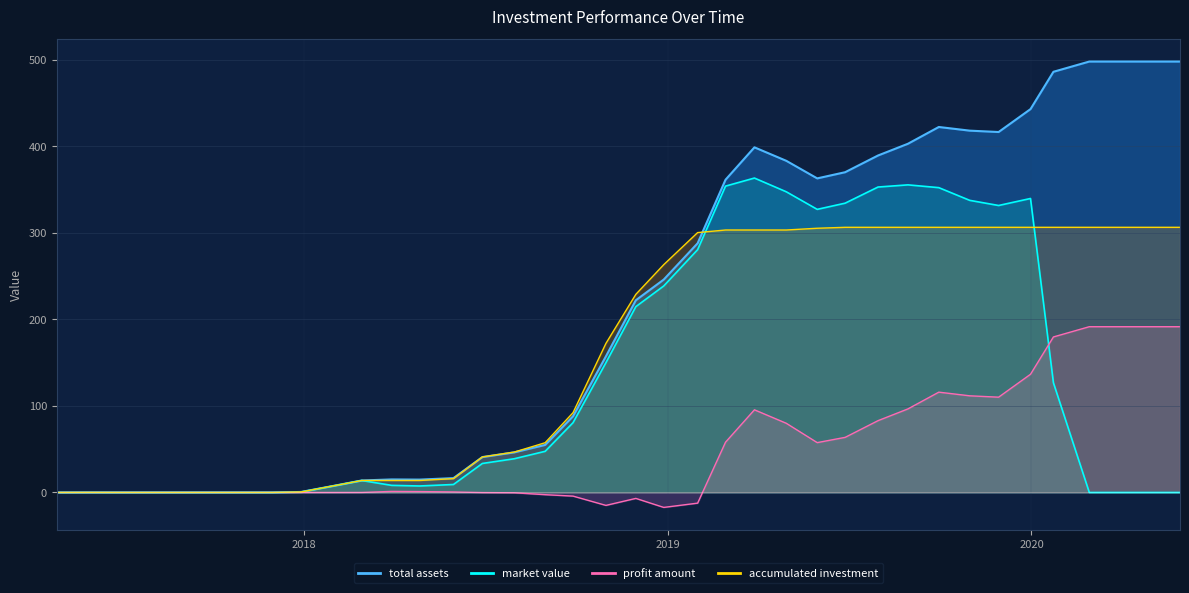

True or false: profit amount has a value of 0.0 at 2017-09-29.

True